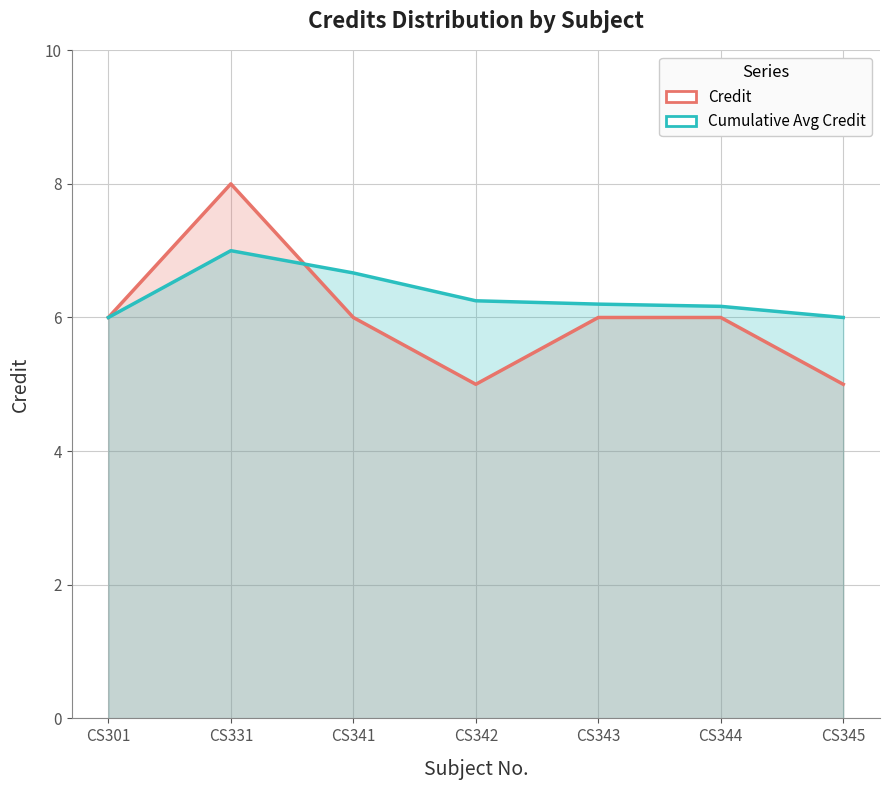

Reading left to right, list all the values displayed in this chart.

6	8	6	5	6	6	5